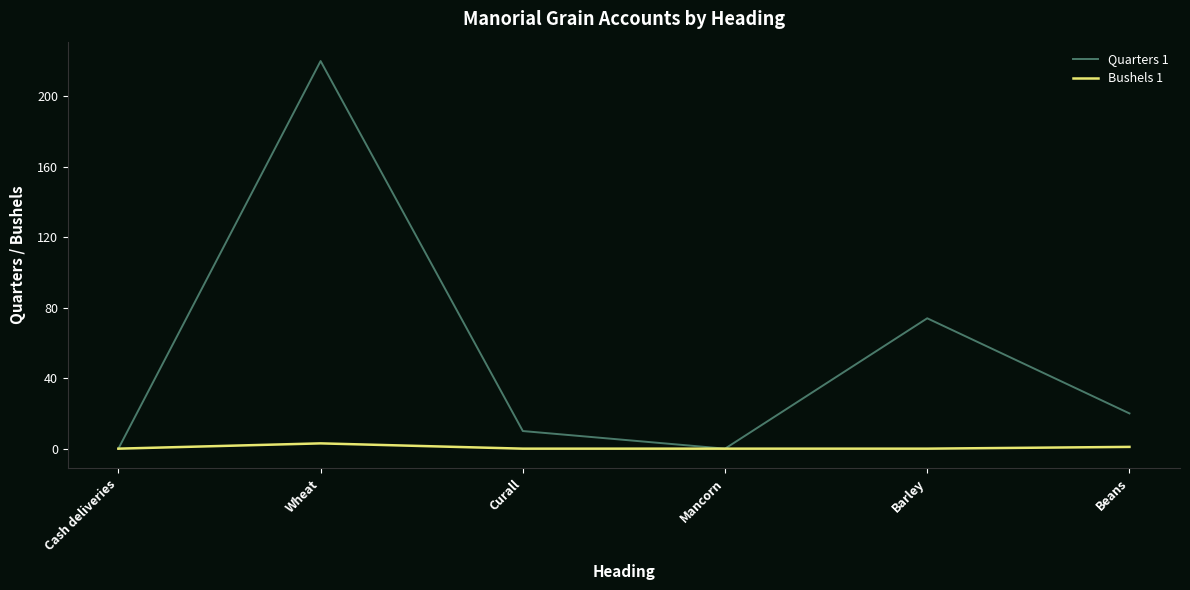

What is the sum of the Bushels 1 values at Barley and Wheat?

3